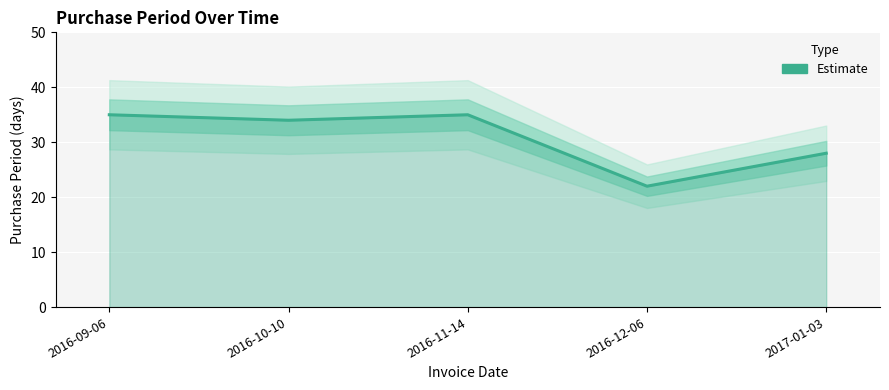

The value at 2016-11-14 is 35. True or false?

True